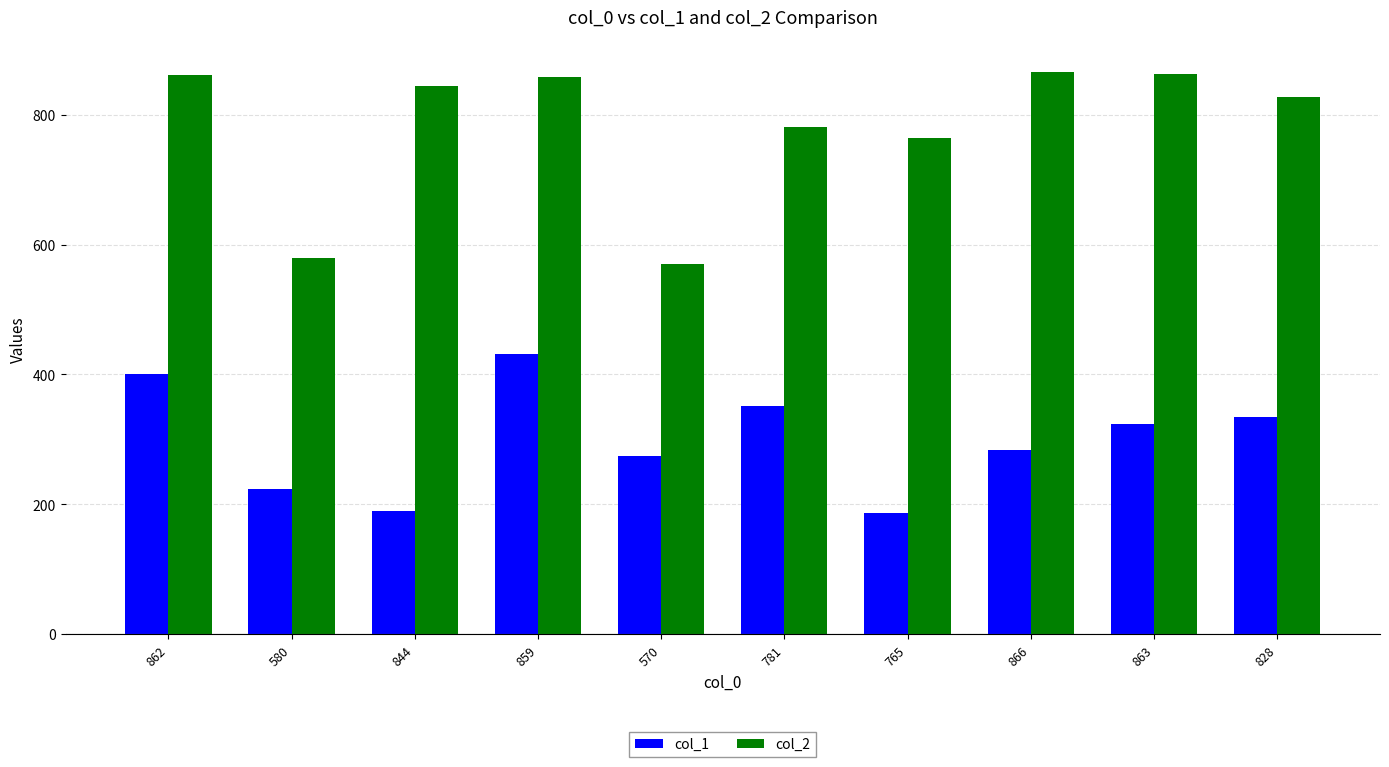

What is the minimum value shown in the chart?

187